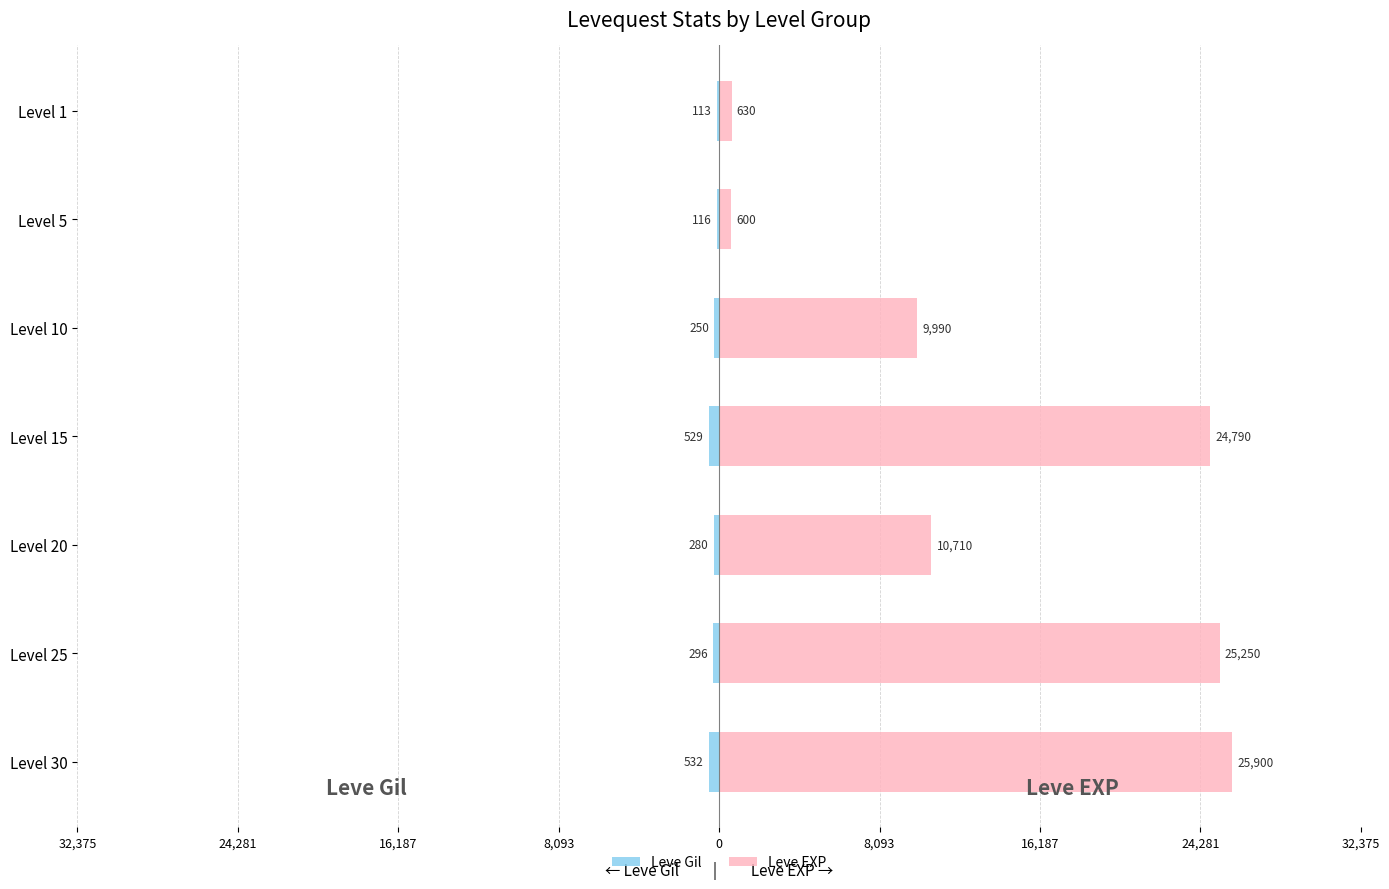

Between Level 1 and Level 20, which is larger?

Level 1